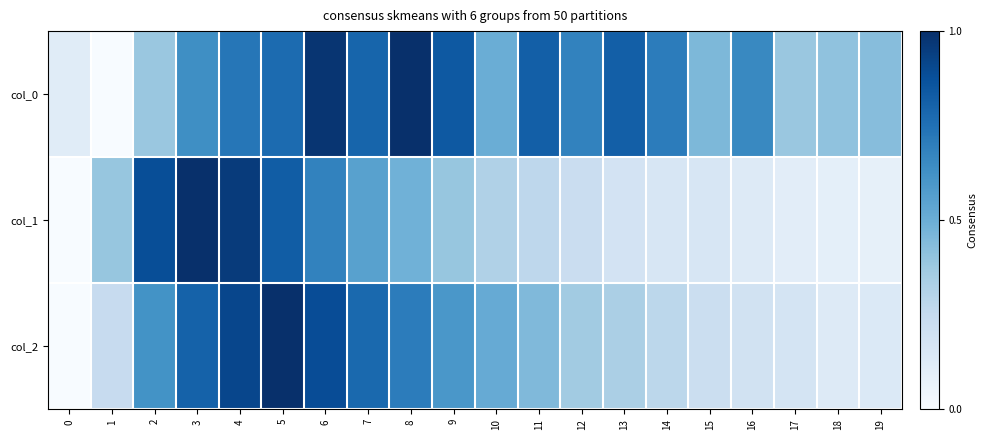

Reading right to left, extract all data points from this chart.

col_0: 19=0.4	18=0.4	17=0.4	16=0.7	15=0.5	14=0.7	13=0.8	12=0.7	11=0.8	10=0.5	9=0.8	8=1.0	7=0.8	6=1.0	5=0.8	4=0.7	3=0.6	2=0.4	1=0.0	0=0.1
col_1: 19=0.1	18=0.1	17=0.1	16=0.1	15=0.2	14=0.2	13=0.2	12=0.2	11=0.3	10=0.3	9=0.4	8=0.5	7=0.6	6=0.7	5=0.8	4=1.0	3=1.0	2=0.9	1=0.4	0=0.0
col_2: 19=0.1	18=0.1	17=0.2	16=0.2	15=0.2	14=0.3	13=0.3	12=0.4	11=0.4	10=0.5	9=0.6	8=0.7	7=0.8	6=0.9	5=1.0	4=0.9	3=0.8	2=0.6	1=0.2	0=0.0